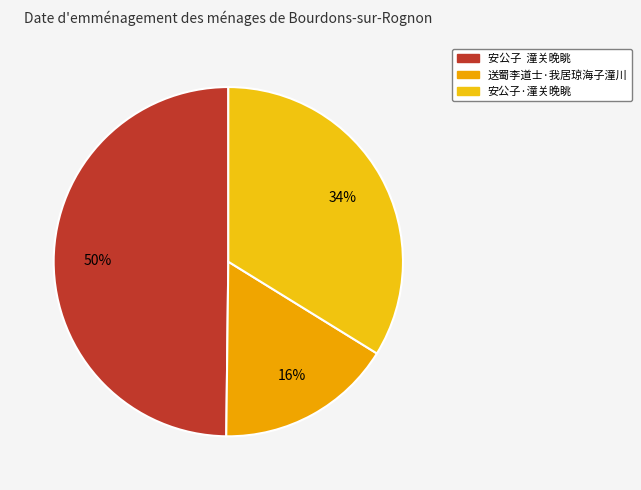

How many slices are in this pie chart?

3